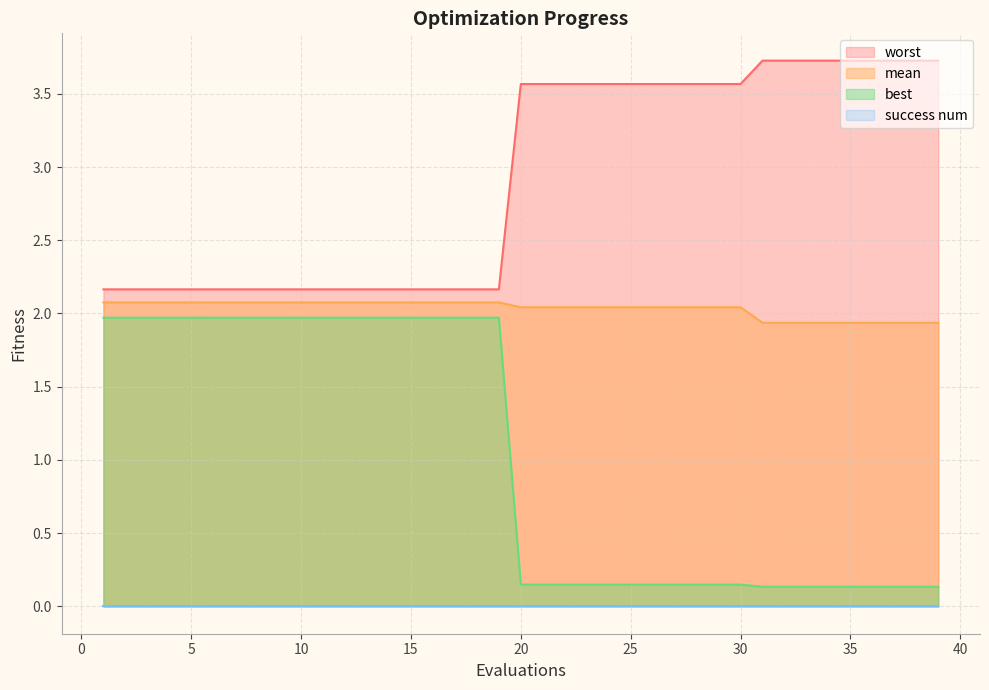

Which series has the largest range (max minus min)?

best